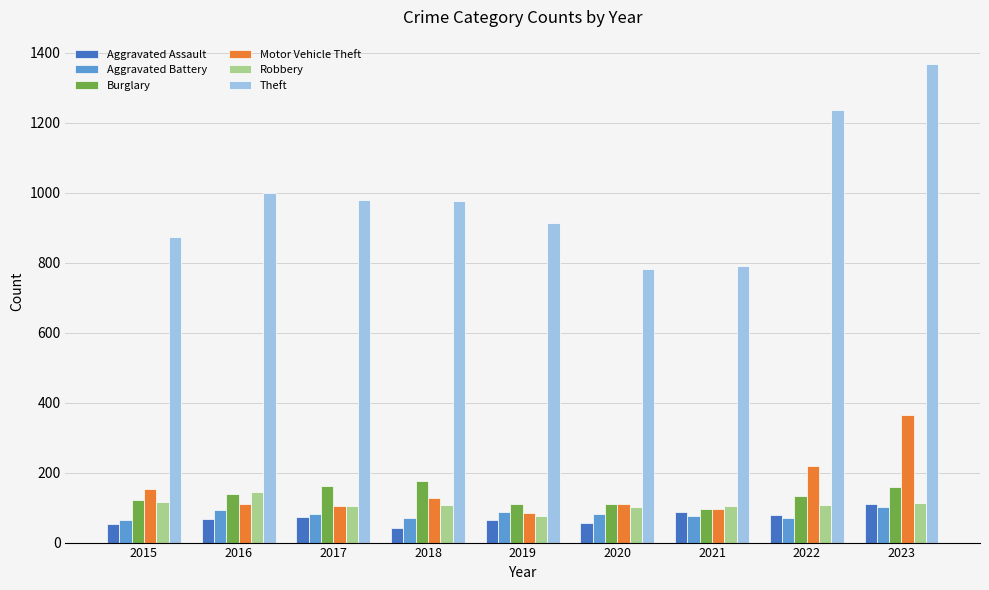

Which series has the widest spread of values?

Theft